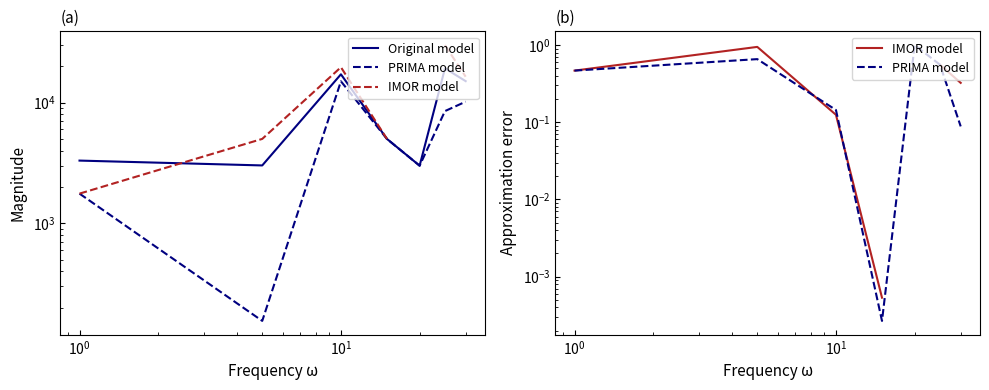

Does the chart have visible grid lines?

No